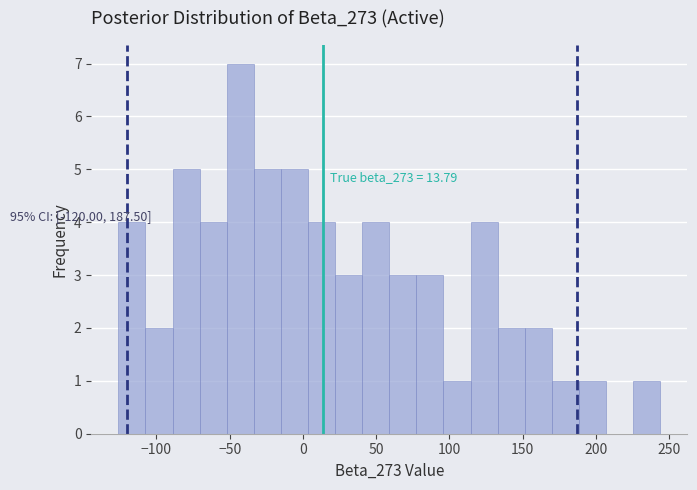

Around what value on the x-axis is the tallest bar? Give the approximate position of its centre, as read against the axis.

-45